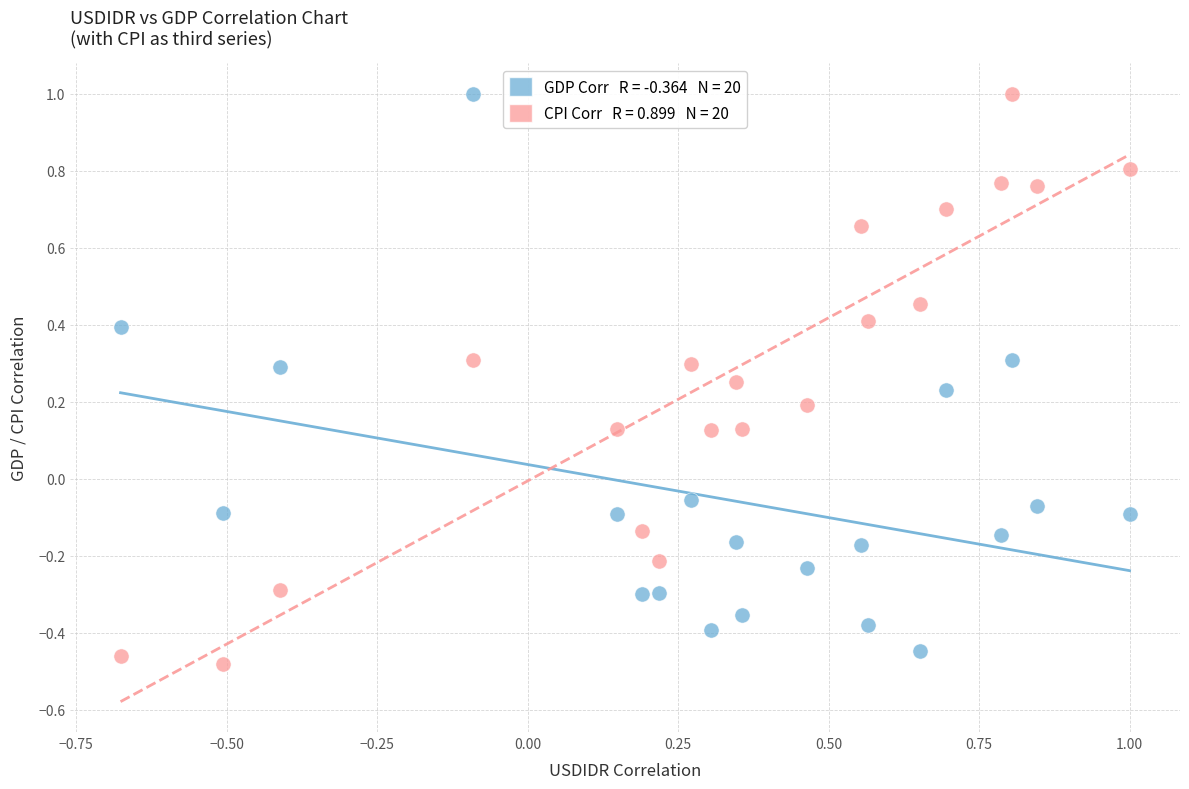

Across all data points, what is the range of X values (max minus min)?

1.7